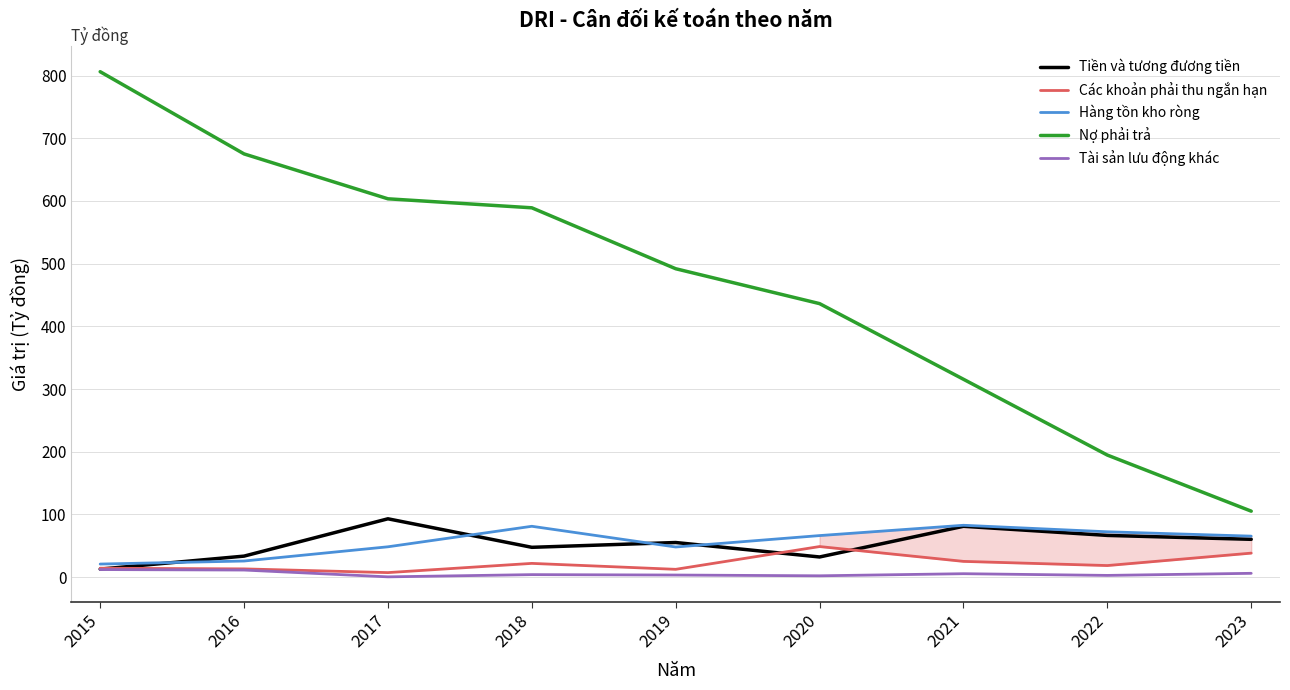

How many values in the Tài sản lưu động khác series are below 4?

4